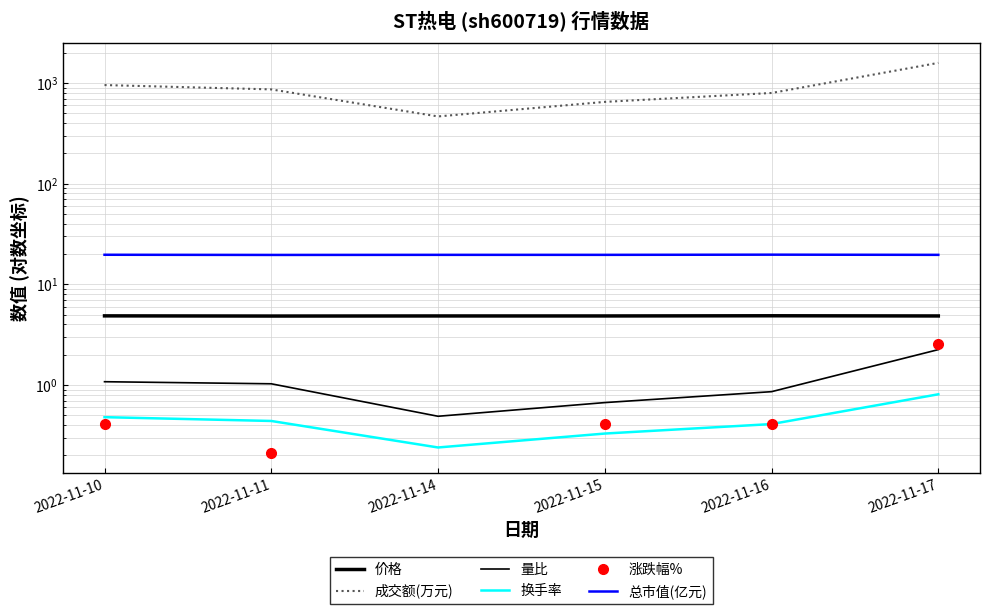

Does the chart display data point markers on the line(s)?

No